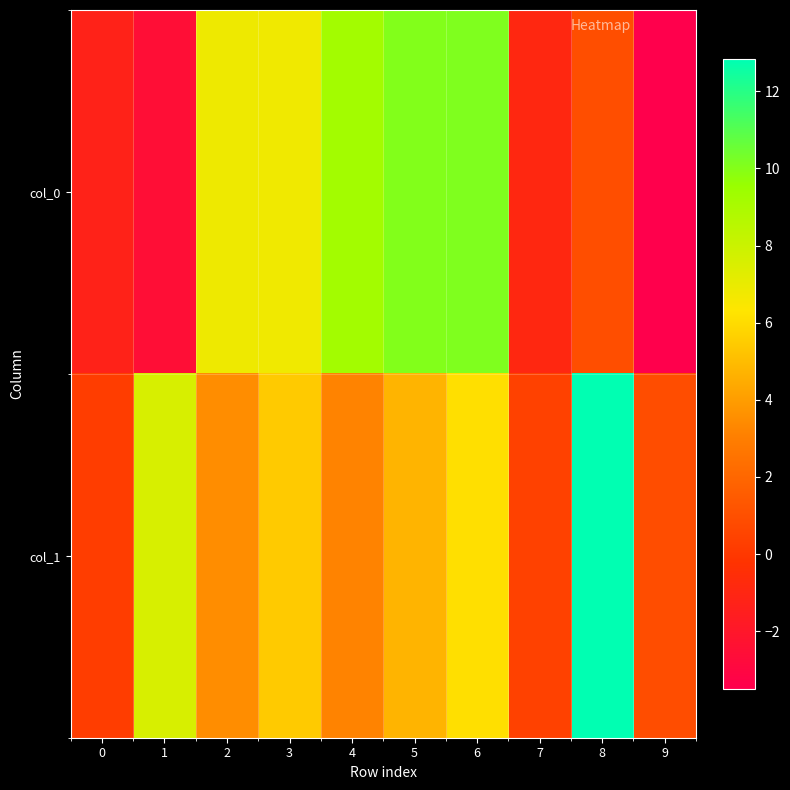

How many distinct data groups are displayed?

2